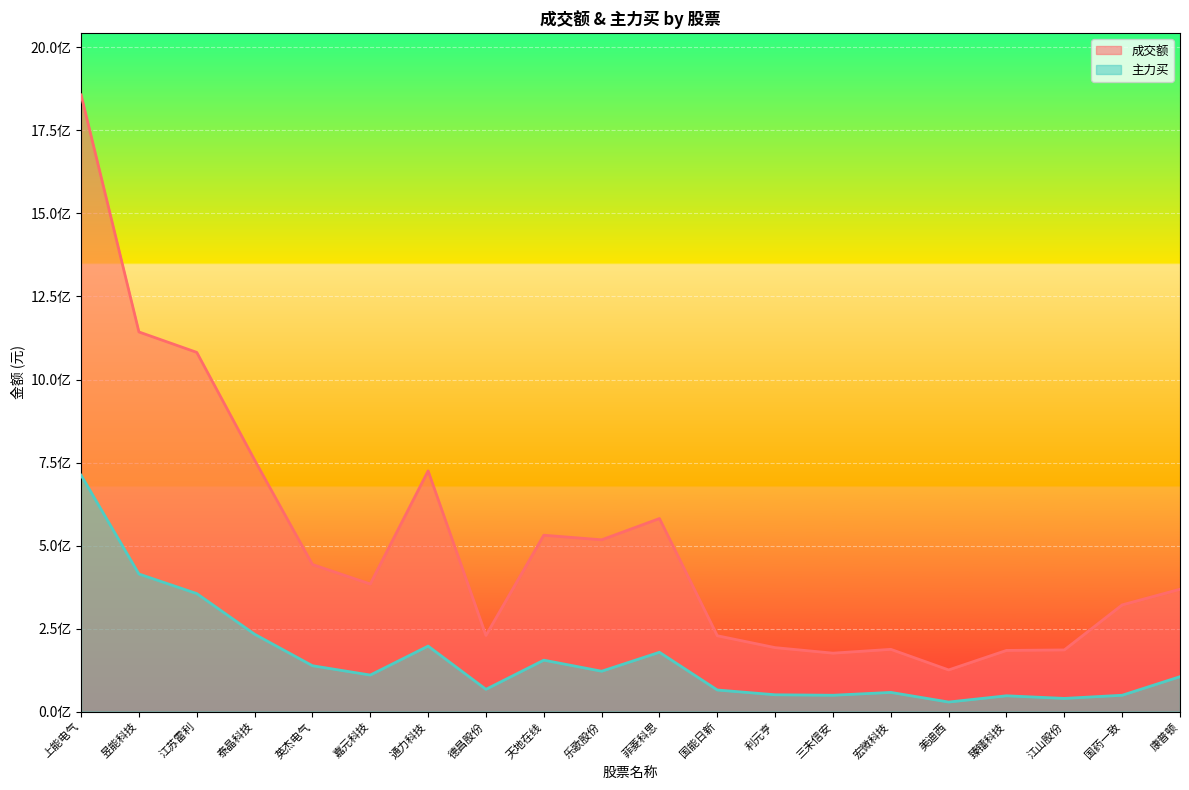

What is the difference between the second highest and second lowest values in the 成交额 series?

967130992